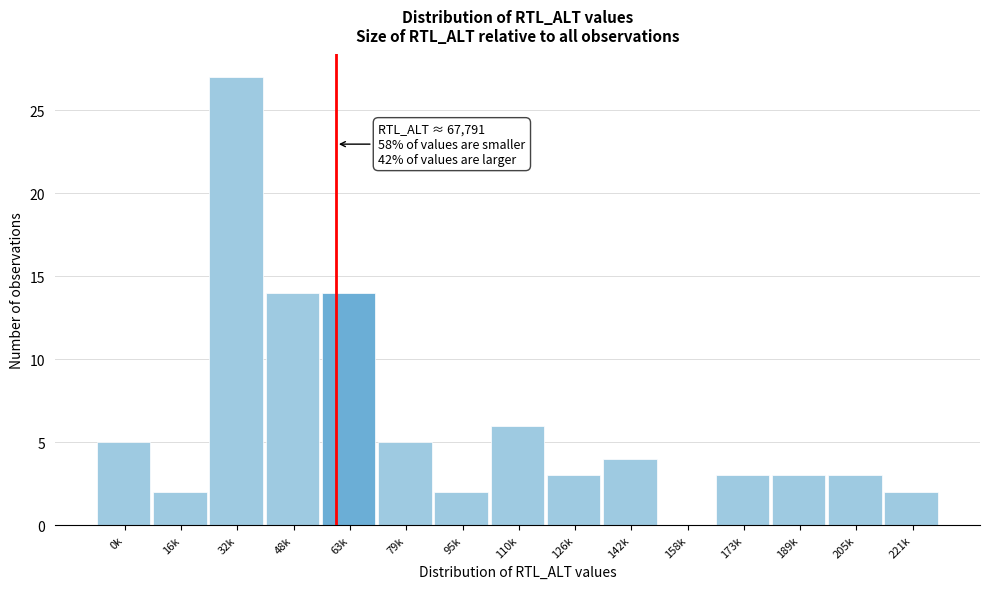

Reading right to left, what are all the values shown in this chart?

221k=2	205k=3	189k=3	173k=3	158k=0	142k=4	126k=3	110k=6	95k=2	79k=5	63k=14	48k=14	32k=27	16k=2	0k=5